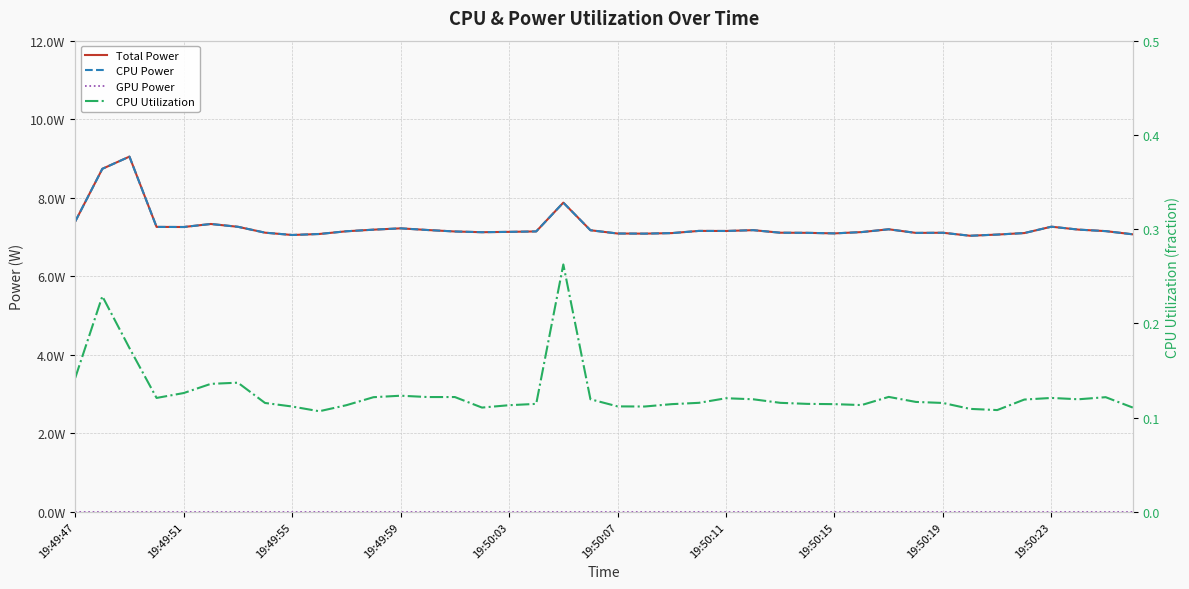

What is the approximate value of CPU Utilization at 19:49:59?

0.1